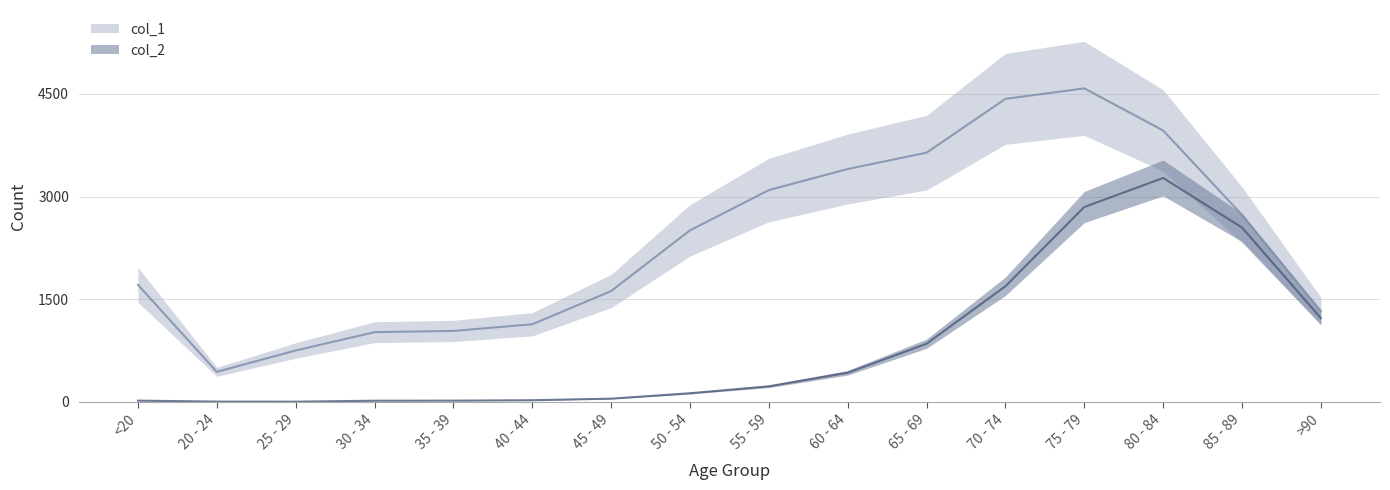

What is the label of the 8th point from the right?

55 - 59